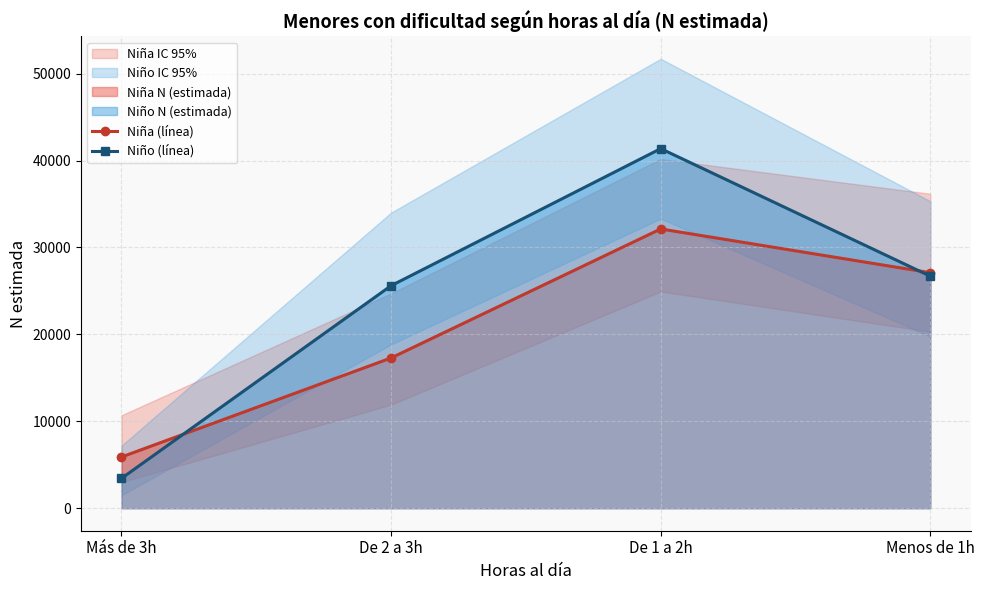

Rank the series by their maximum value, from lowest to highest.

Niña (línea), Niño (línea)